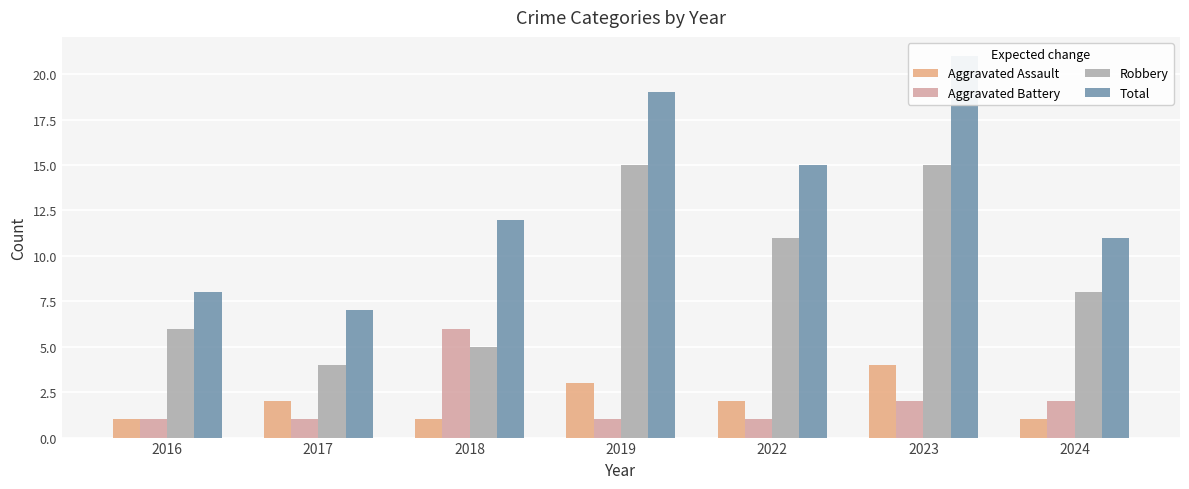

What is the difference between the Aggravated Battery values at 2017 and 2018?

5